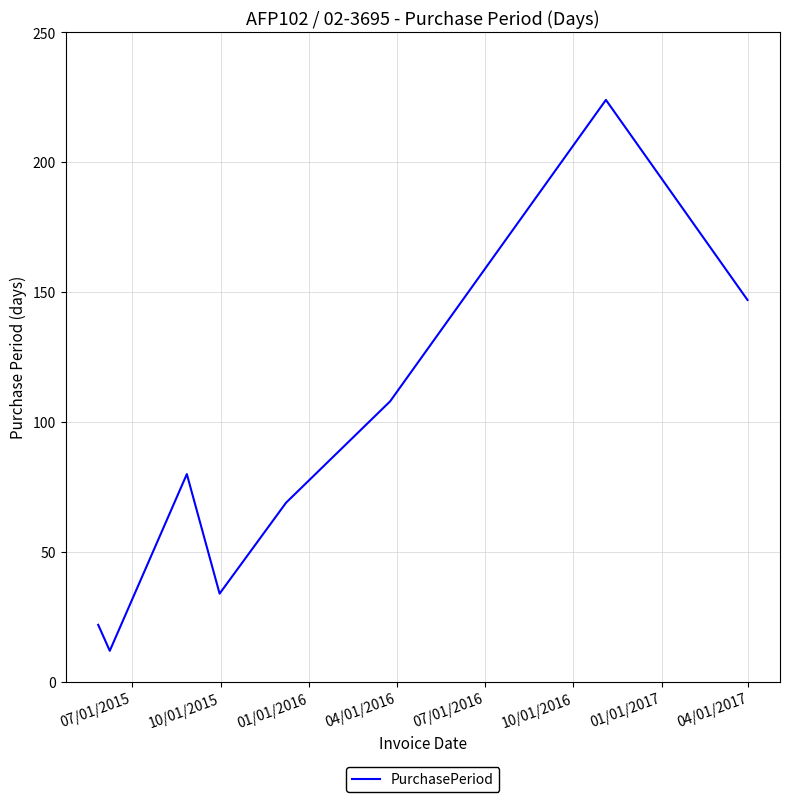

What is the sum of all values?

696